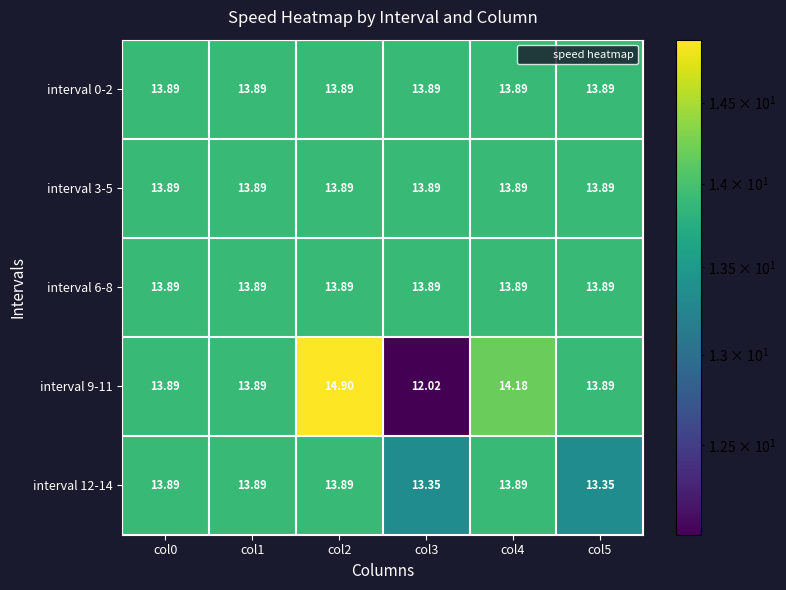

Between col3 and col4, which series saw the biggest shift?

interval 9-11